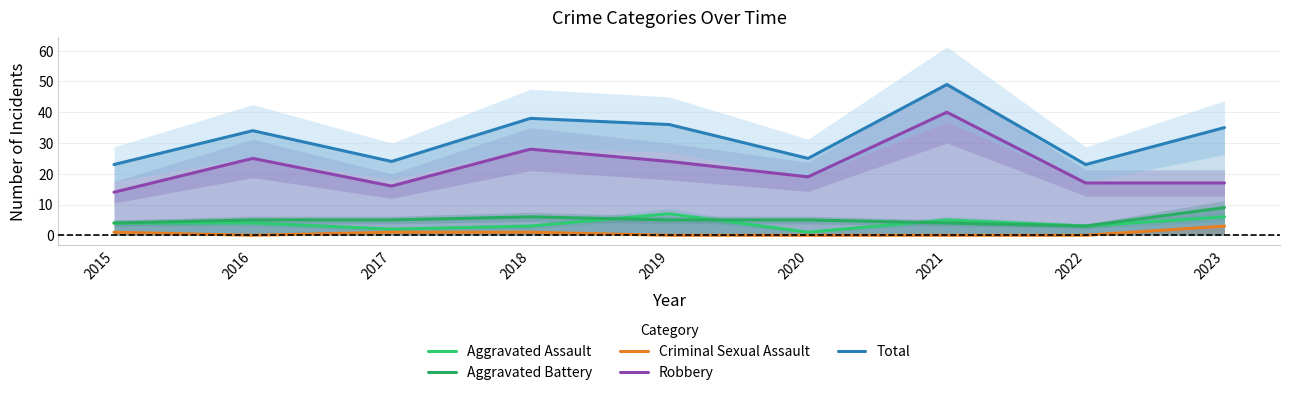

Which series changed the most between 2018 and 2023?

Robbery